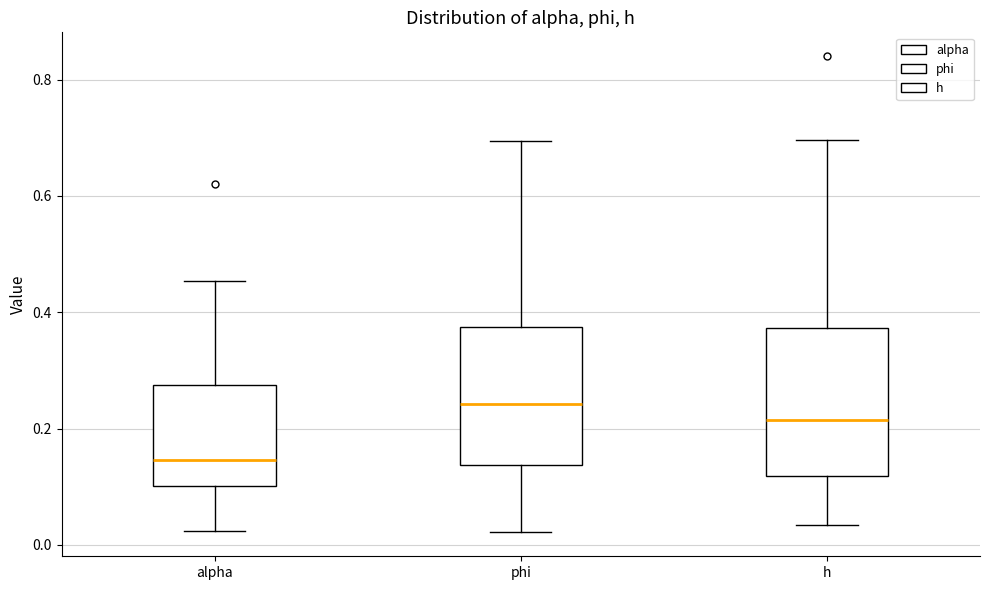

Which box has the highest median line?

phi